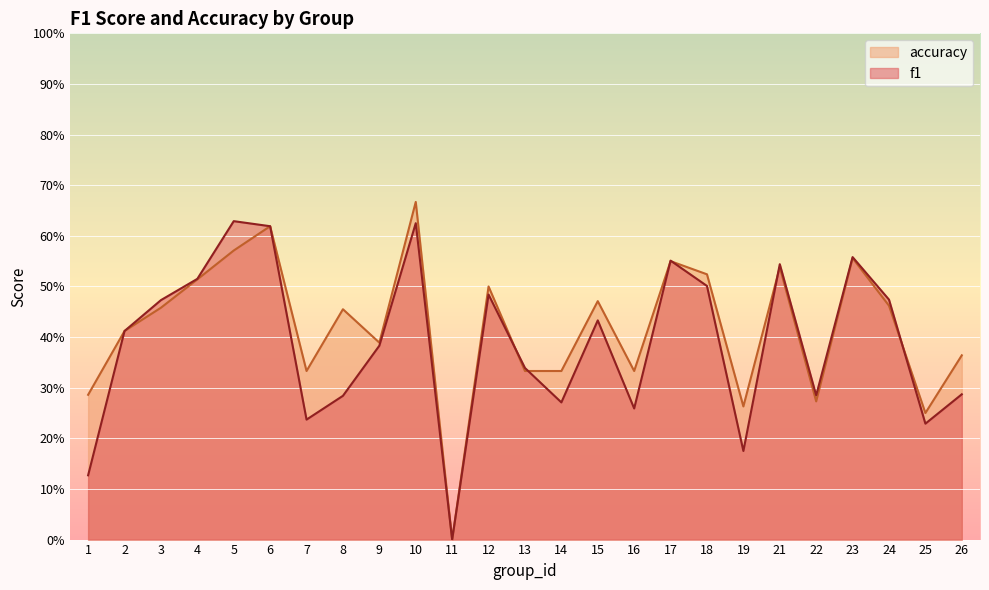

In f1, how many points are lower than both neighbors (excluding endpoints)?

7